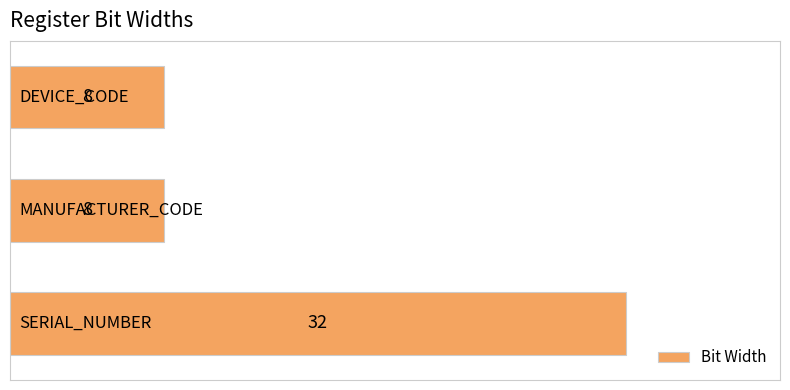

How many values are between 8 and 32?

3